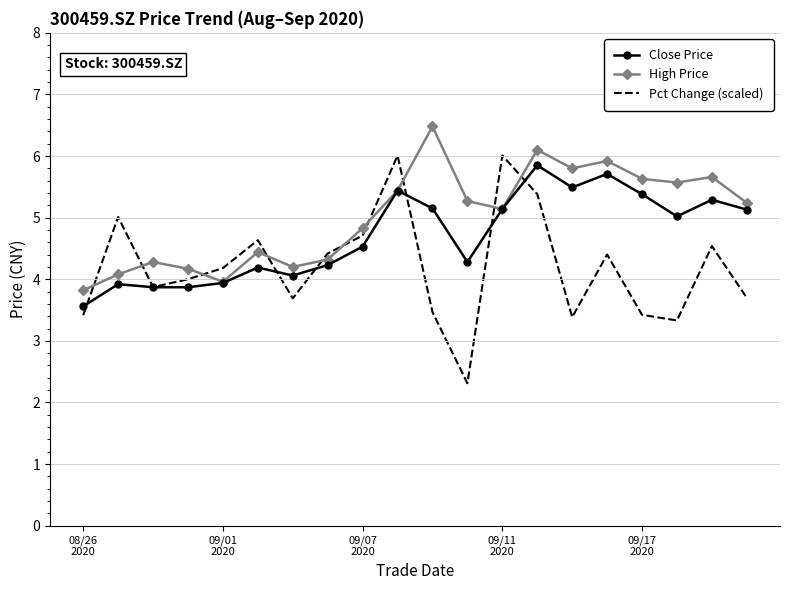

List the series in order of their overall mean, highest first.

High Price, Close Price, Pct Change (scaled)